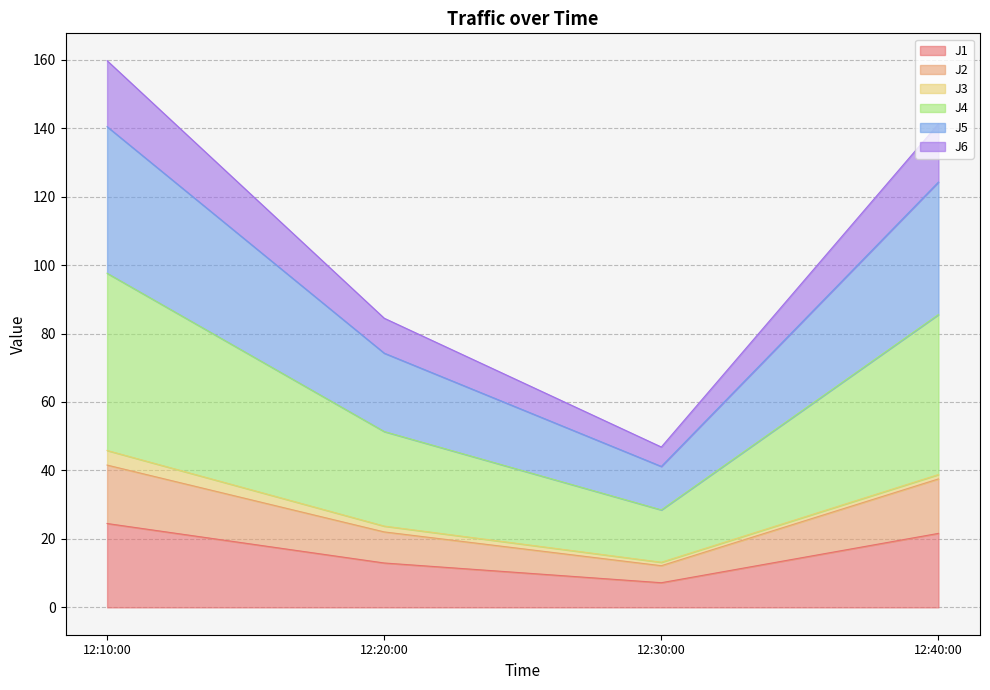

At which label does J1 reach its minimum?

12:30:00